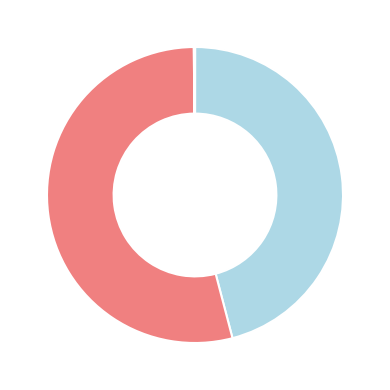

Does any single category account for the majority?

Yes